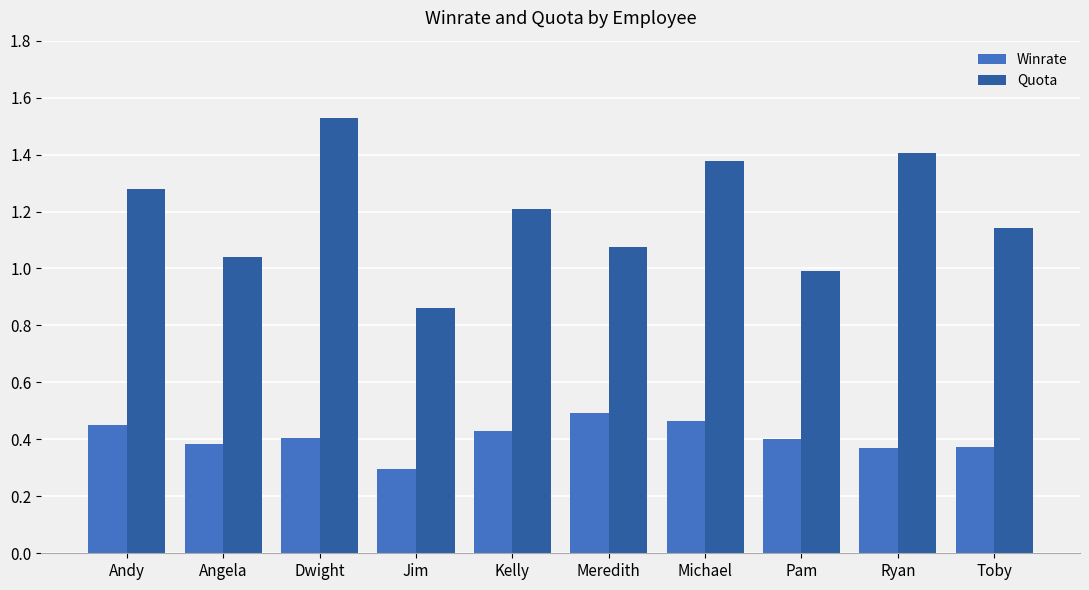

How many groups of bars are there?

10